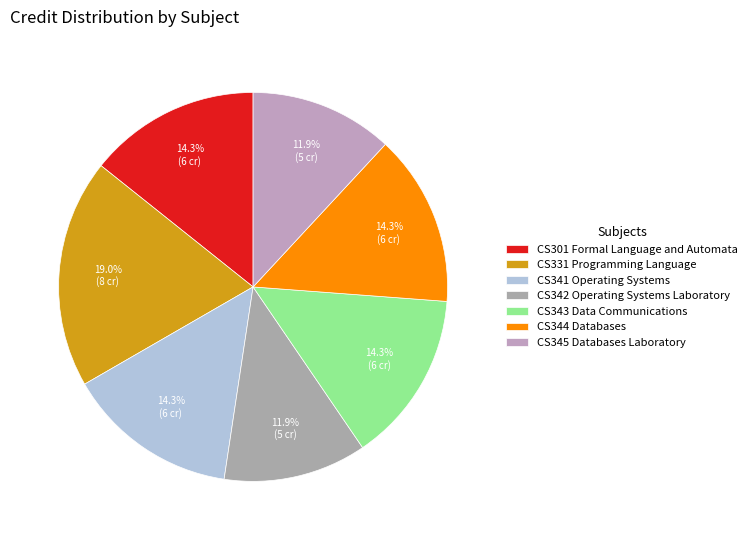

The CS331 Programming Language slice represents 19% of the pie. True or false?

True